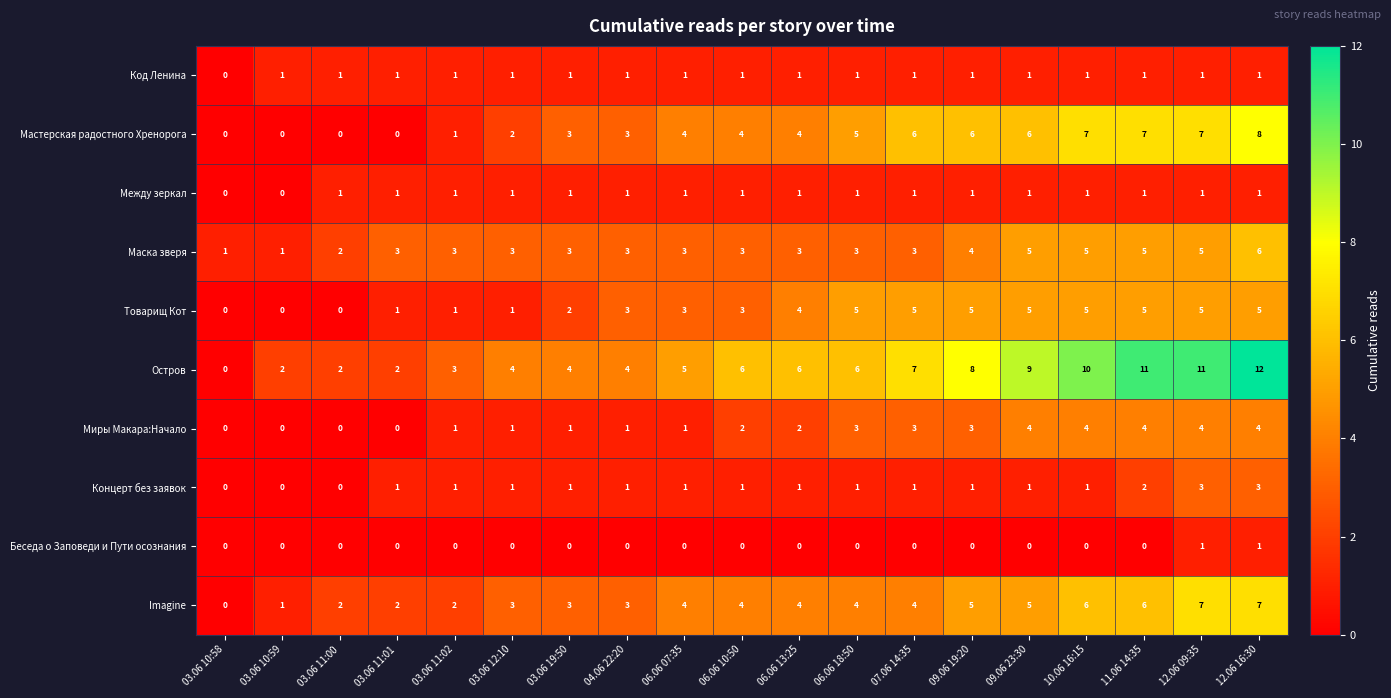

What is the difference between the maximum and minimum values in the Imagine series?

7